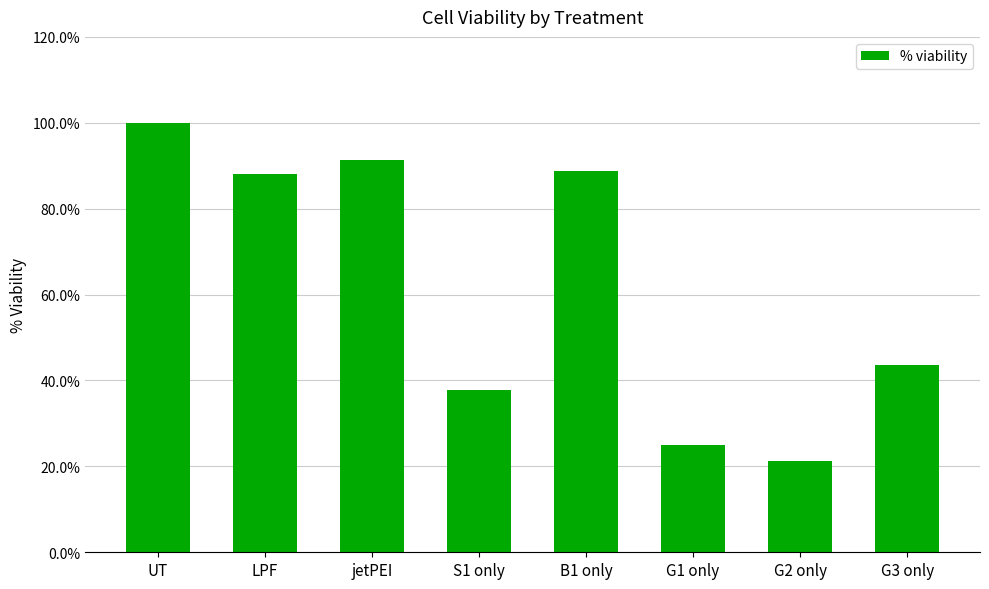

What is the average value?

62.0